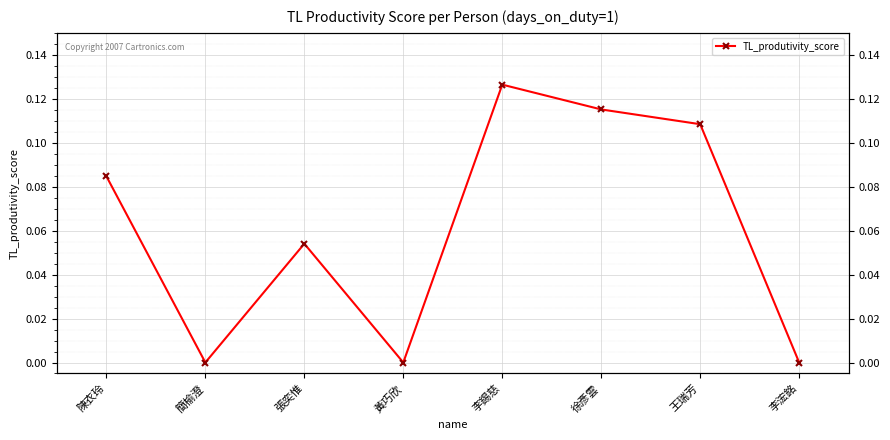

True or false: the data shows -0.1 at 黃巧欣.

False